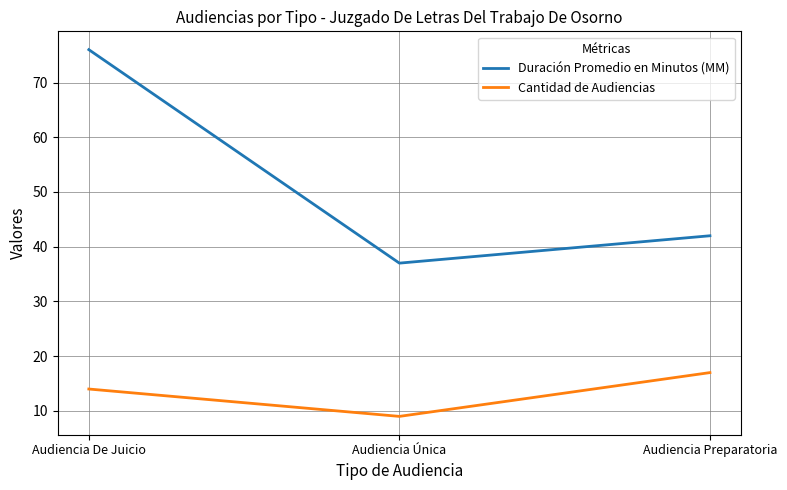

What is the minimum value for Cantidad de Audiencias?

9